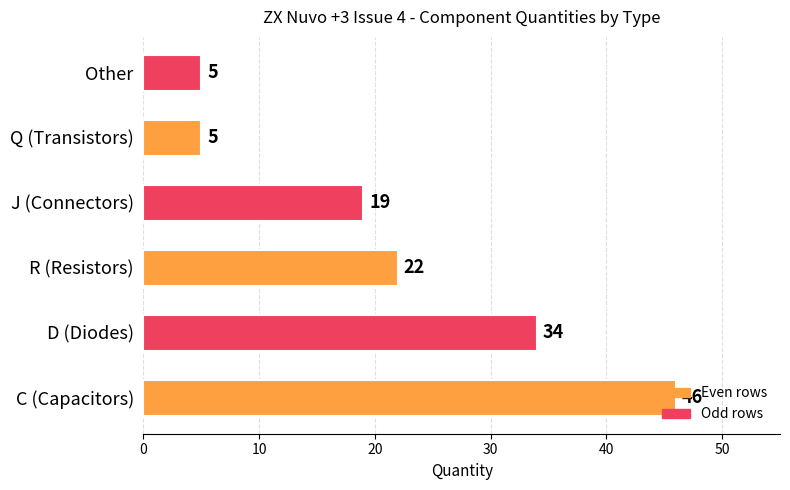

Is it true that the value at Other is 7?

False